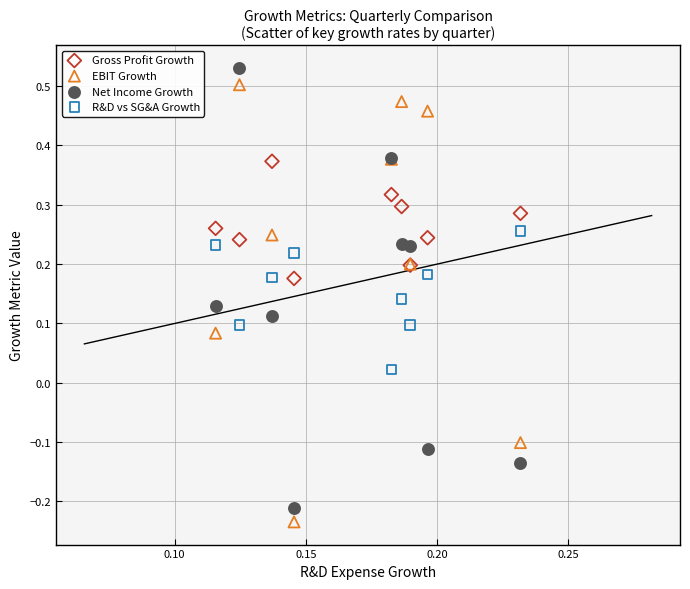

Which series contains the lowest Y value?

EBIT Growth